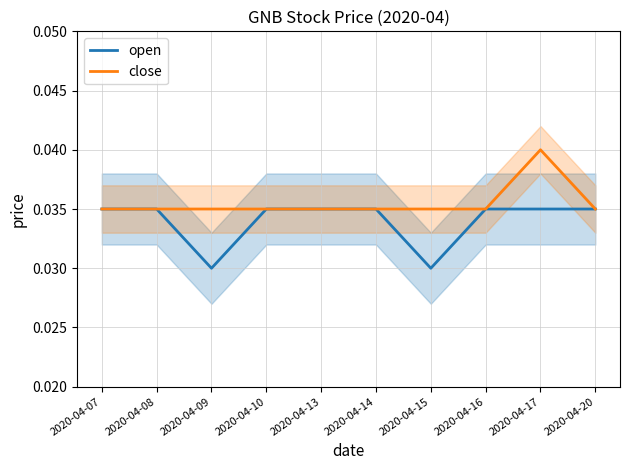

At which category does the chart reach its minimum across all series?

2020-04-09